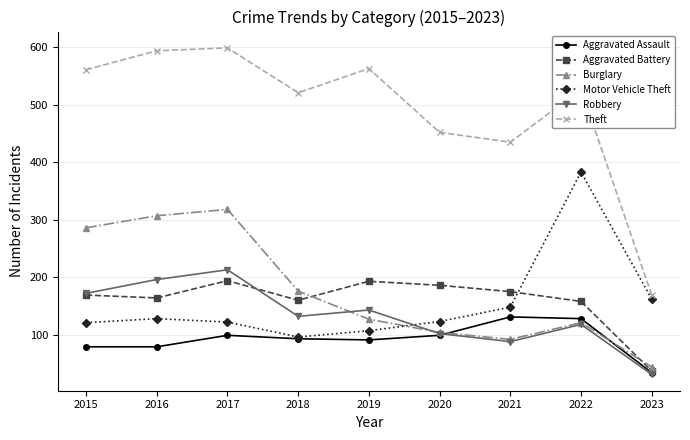

Where is the first local maximum for Burglary?

2017